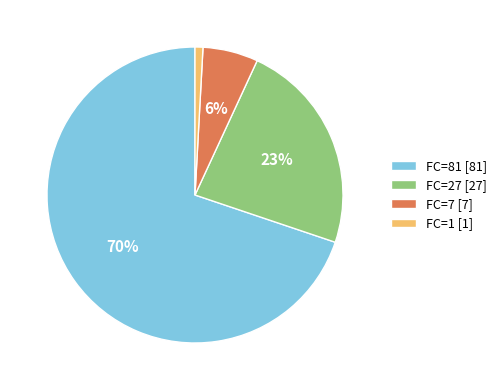

What is the smallest slice in the pie chart?

FC=1